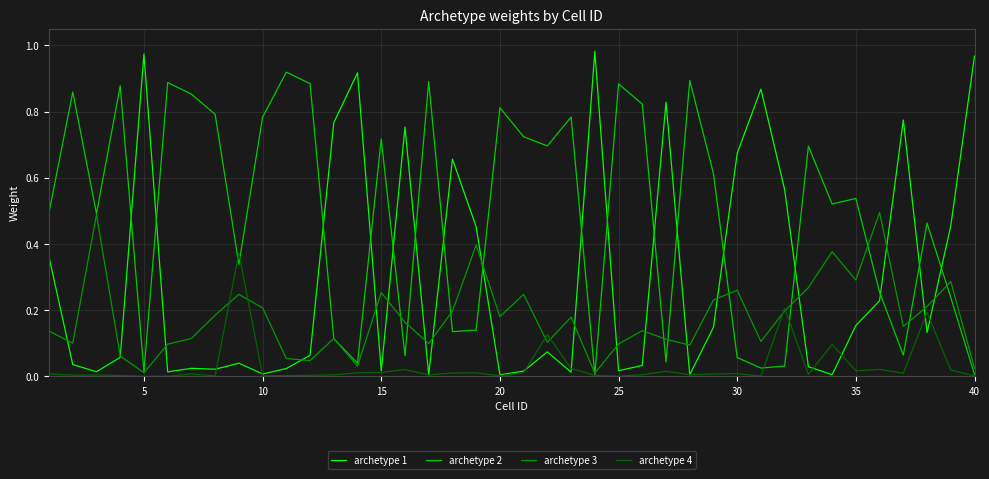

Which series has the widest spread of values?

archetype 1